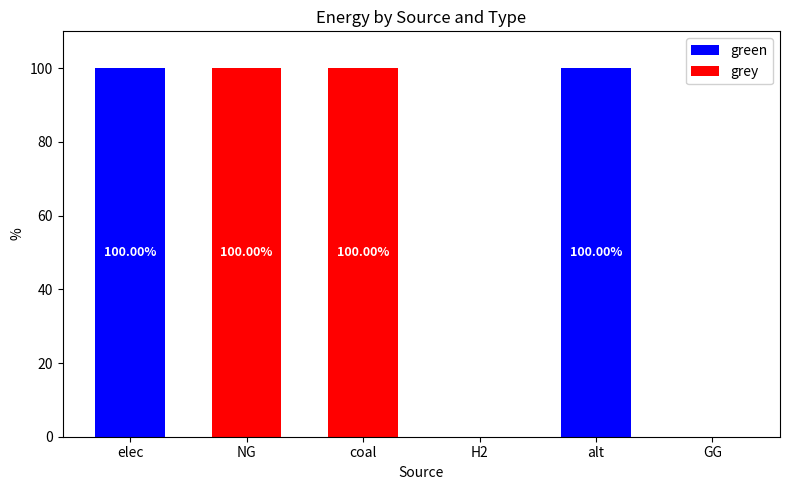

What is the sum of all green values?

200